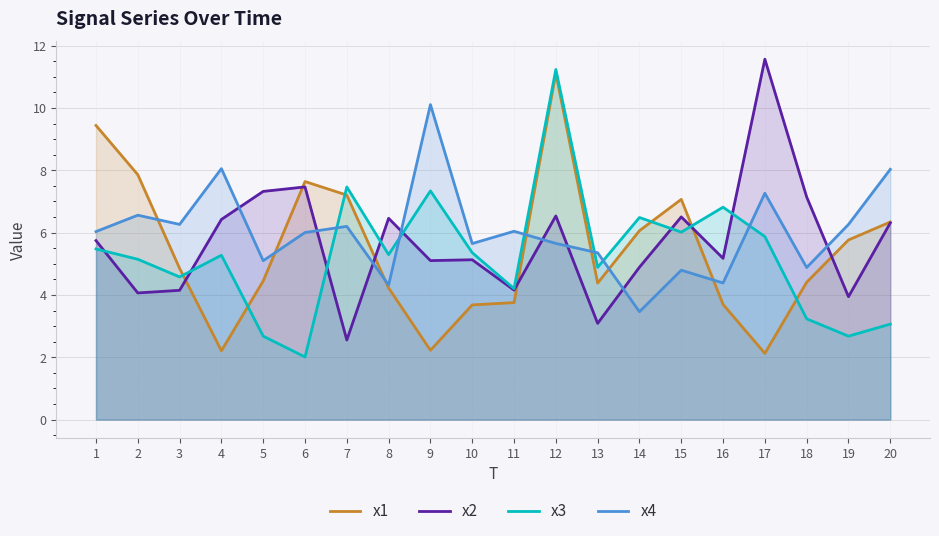

What is the average value of the x4 series?

6.0